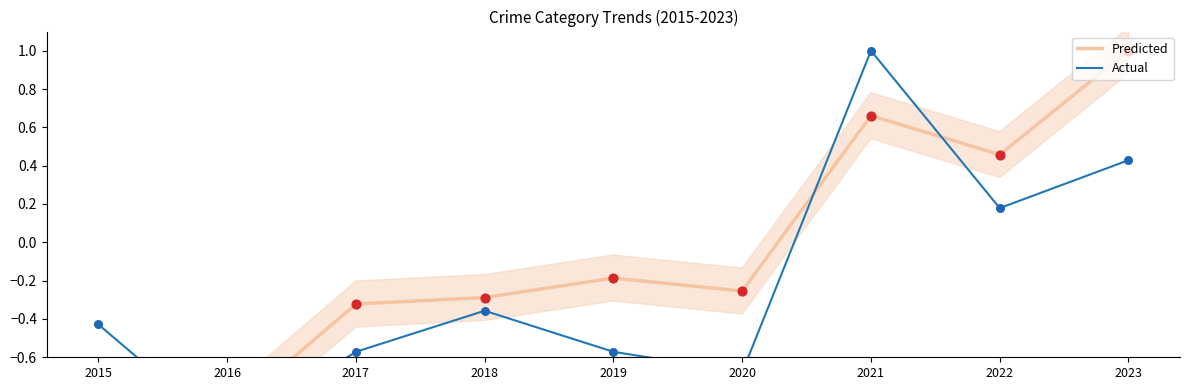

Is the value of Predicted at 2023 greater than the value of Actual at 2016?

Yes